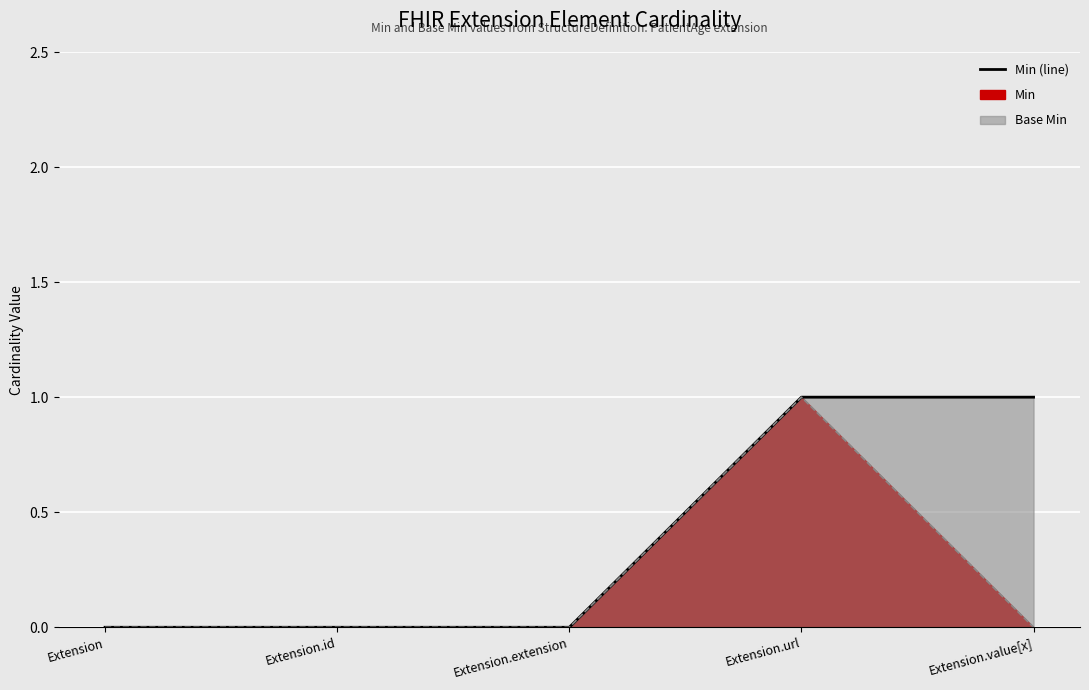

What is the maximum value shown in the chart?

1